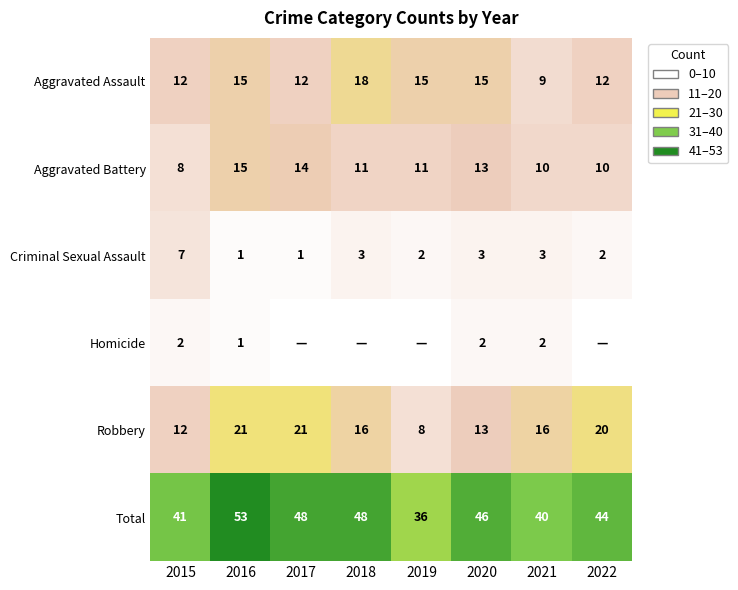

Is it true that Aggravated Battery equals 11 at 2018?

True